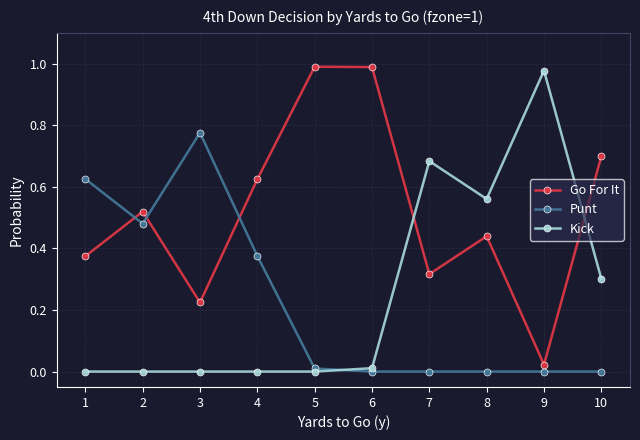

Where do Kick and Punt first cross each other?

5 and 6